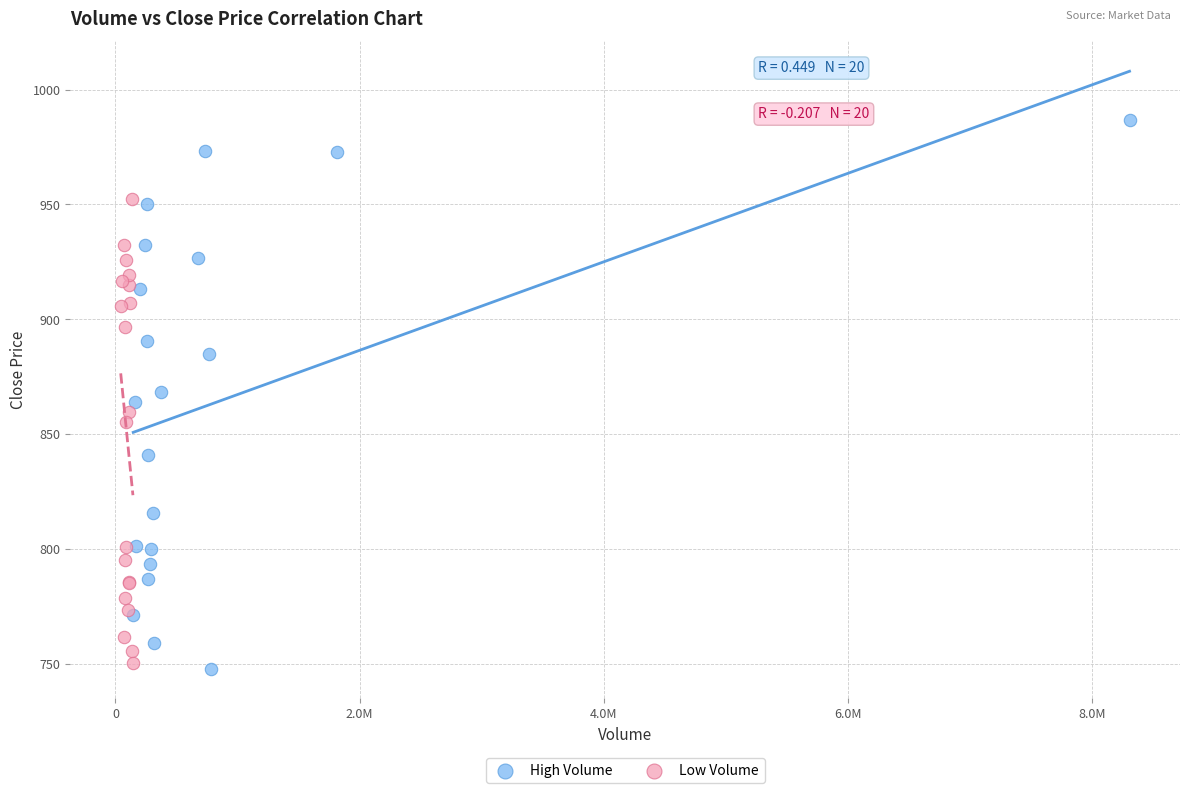

Which series reaches the minimum Y coordinate?

High Volume